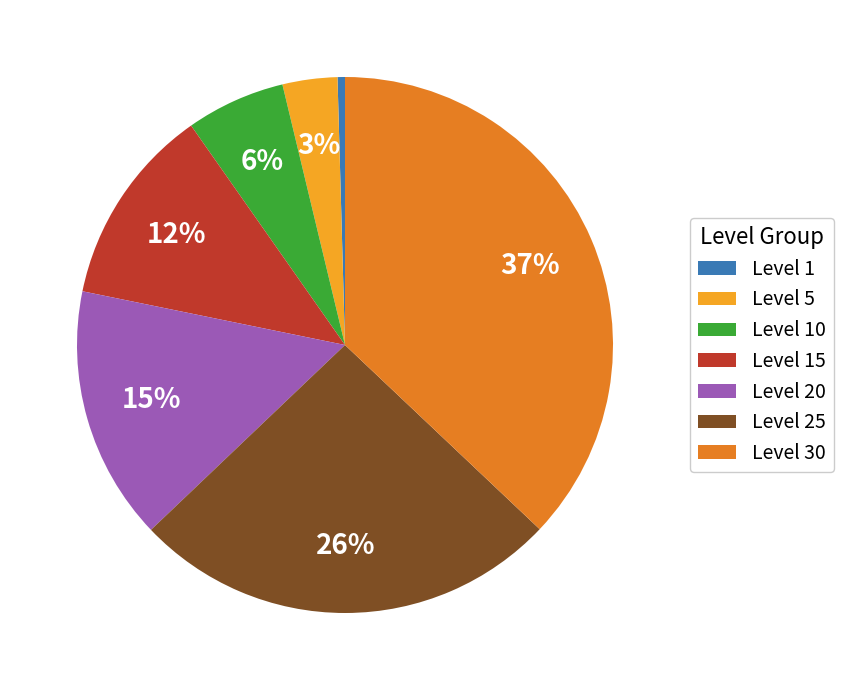

Combined, do Level 25 and Level 15 account for over 50%?

No